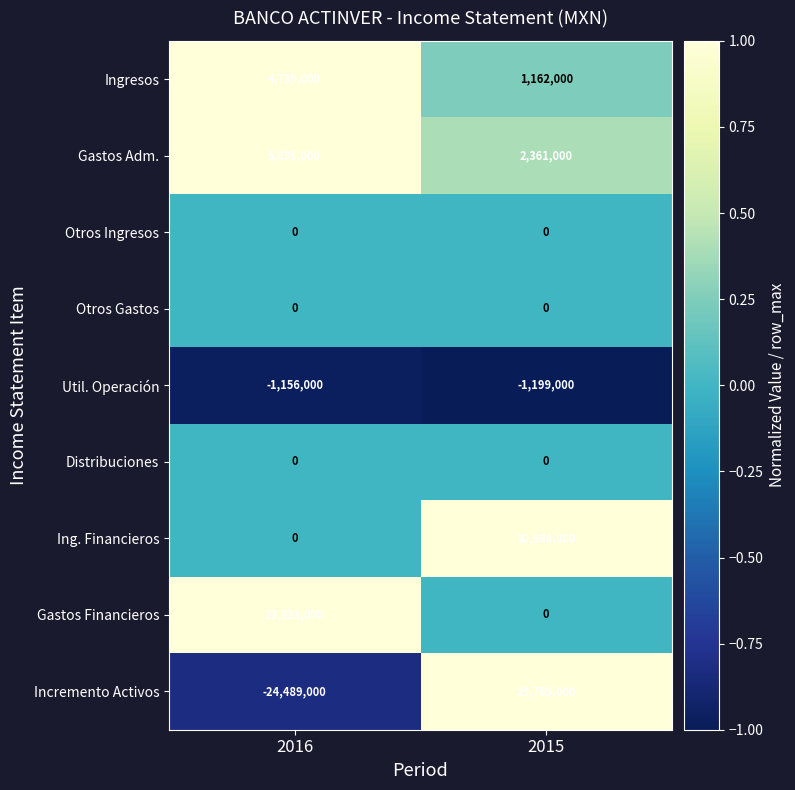

How many categories are shown in the chart?

2